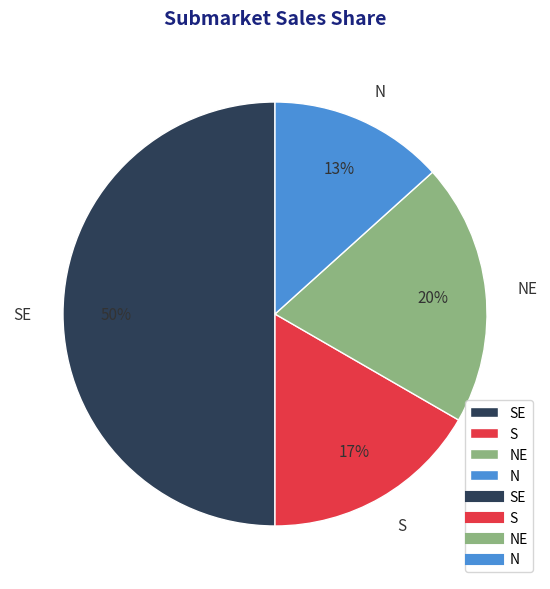

To the nearest percent, what is the difference between the N and SE slice percentages?

37%